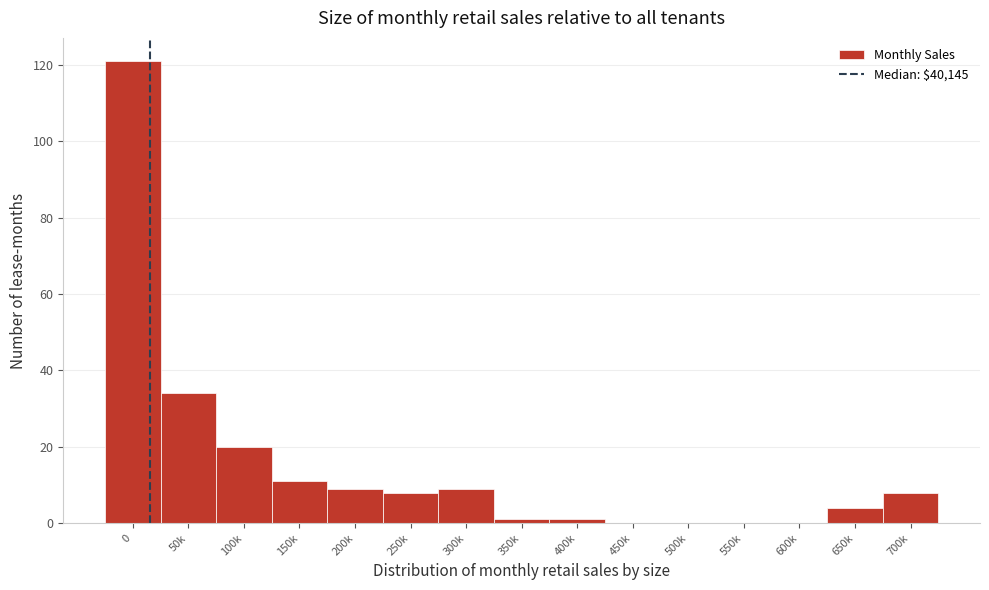

Reading left to right, extract all data points from this chart.

0=121	50k=34	100k=20	150k=11	200k=9	250k=8	300k=9	350k=1	400k=1	450k=0	500k=0	550k=0	600k=0	650k=4	700k=8